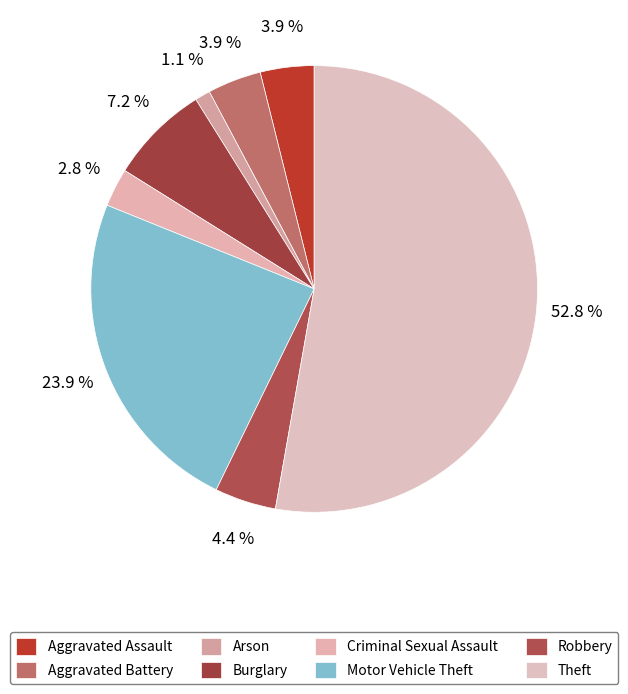

To the nearest percent, what is the difference between the largest and smallest slice percentages?

52%